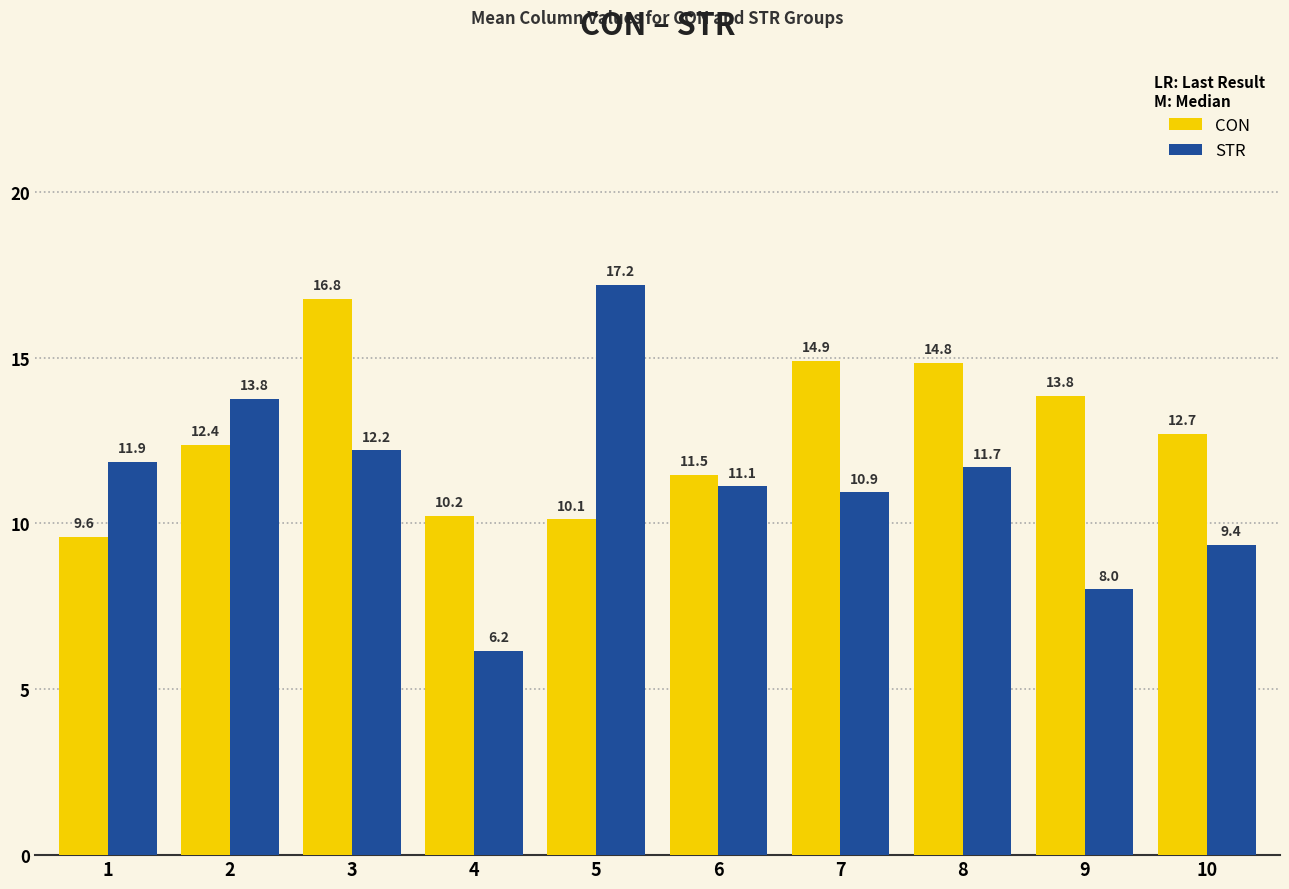

Reading left to right, transcribe all the data shown in this chart.

CON: 9.6	12.4	16.8	10.2	10.1	11.5	14.9	14.8	13.8	12.7
STR: 11.9	13.8	12.2	6.2	17.2	11.1	10.9	11.7	8.0	9.4